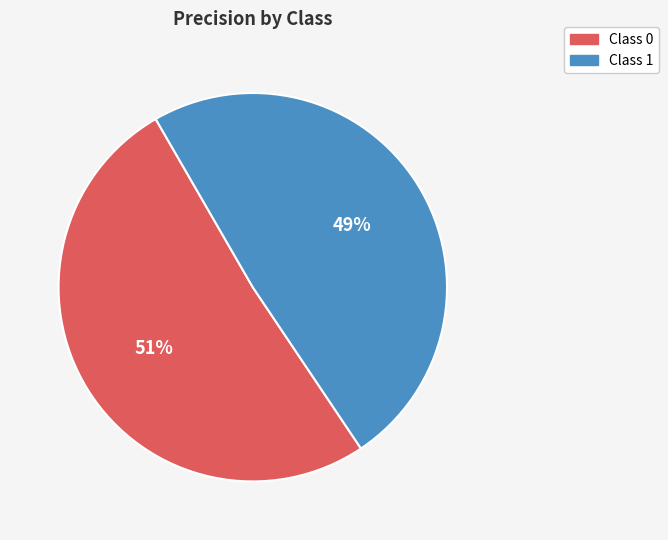

Is there a majority slice in this chart?

Yes